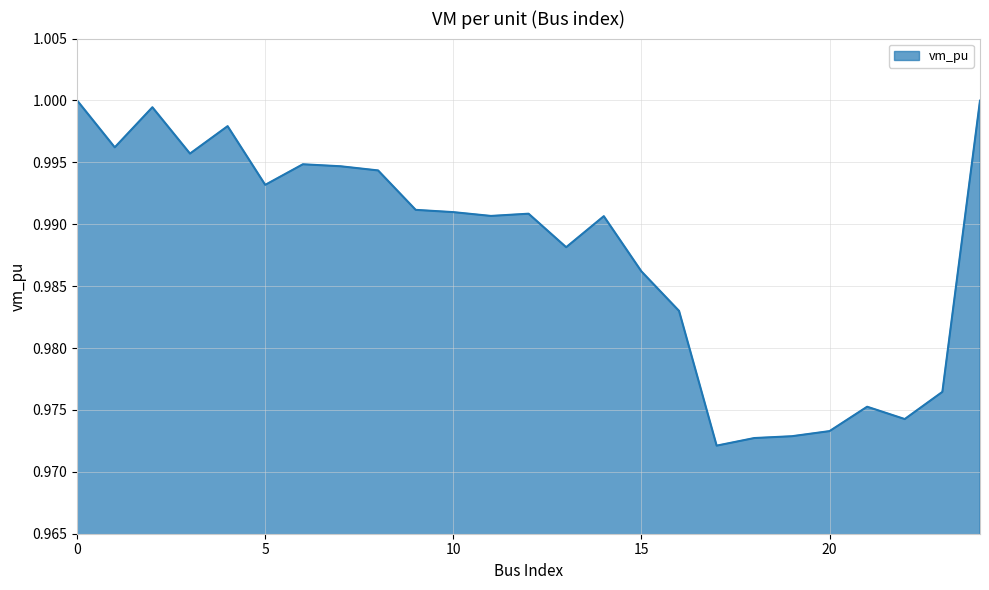

Does the chart have visible grid lines?

Yes